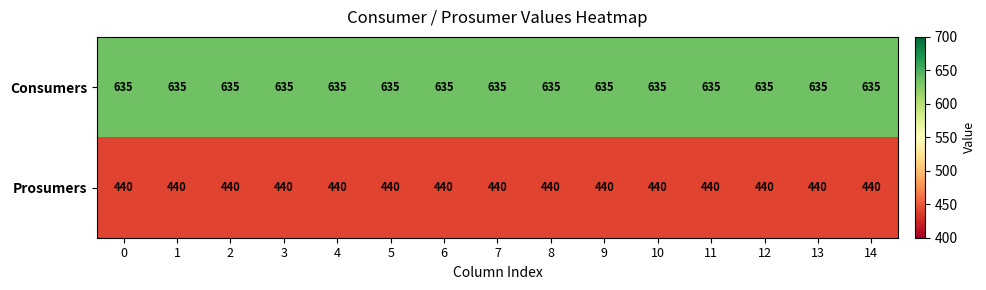

Read the Consumers value at 3.

635